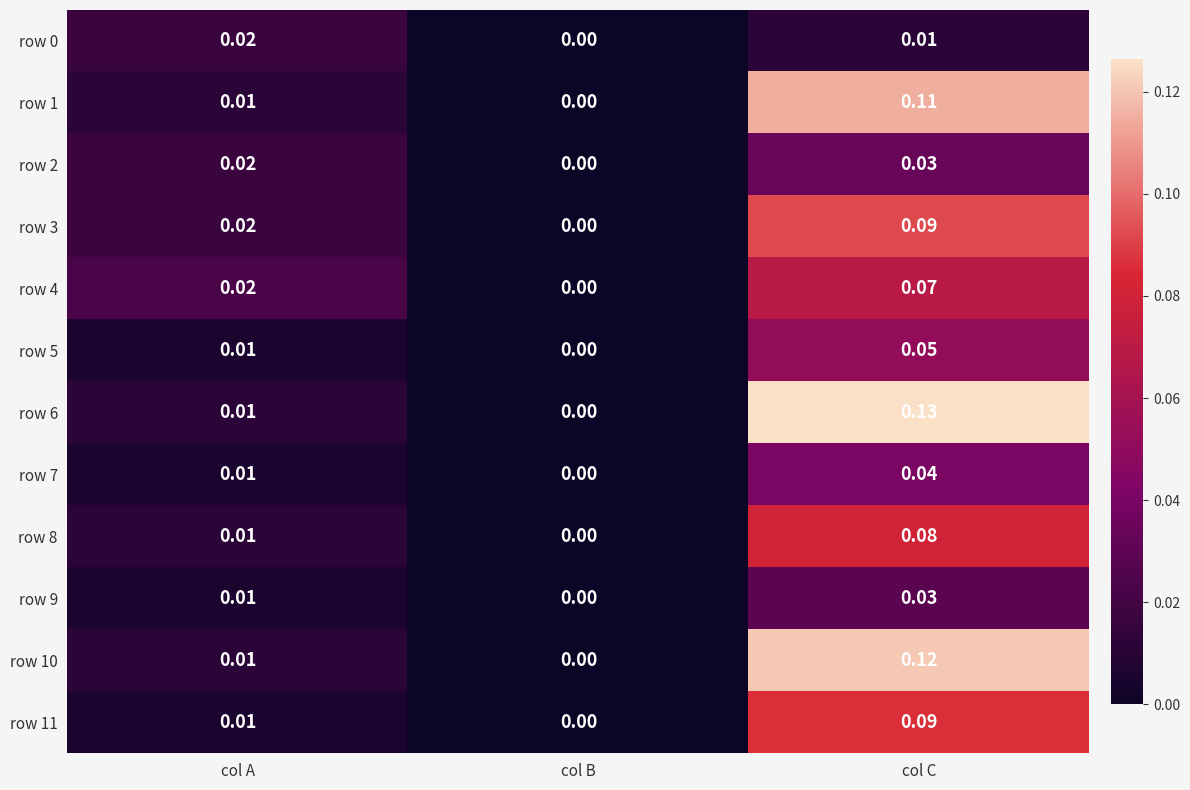

List the labels in order of row 10 value, smallest first.

col B, col A, col C